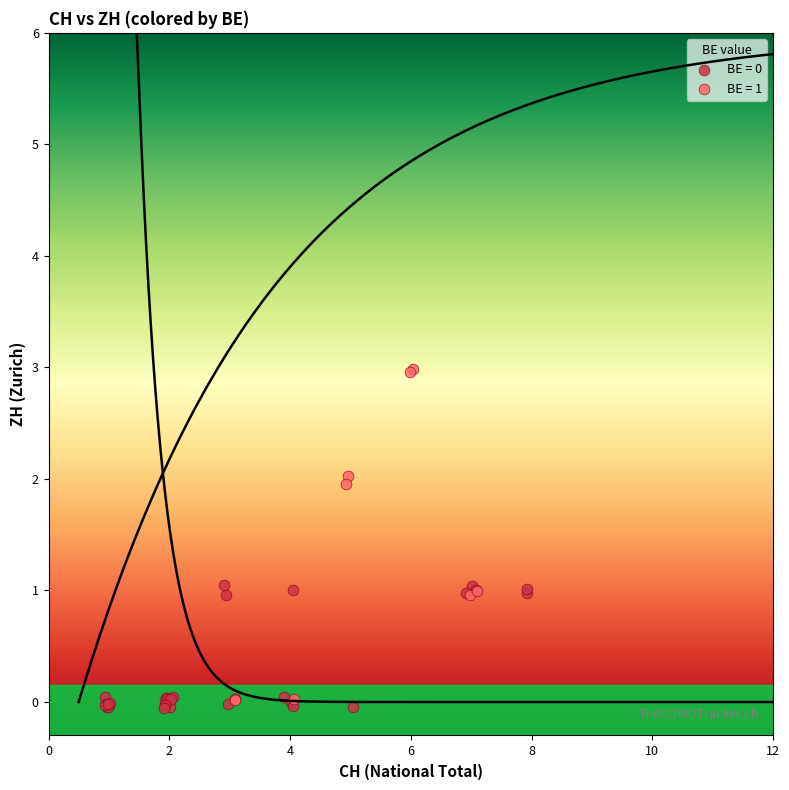

Which series has the largest Y range (max minus min)?

BE = 1